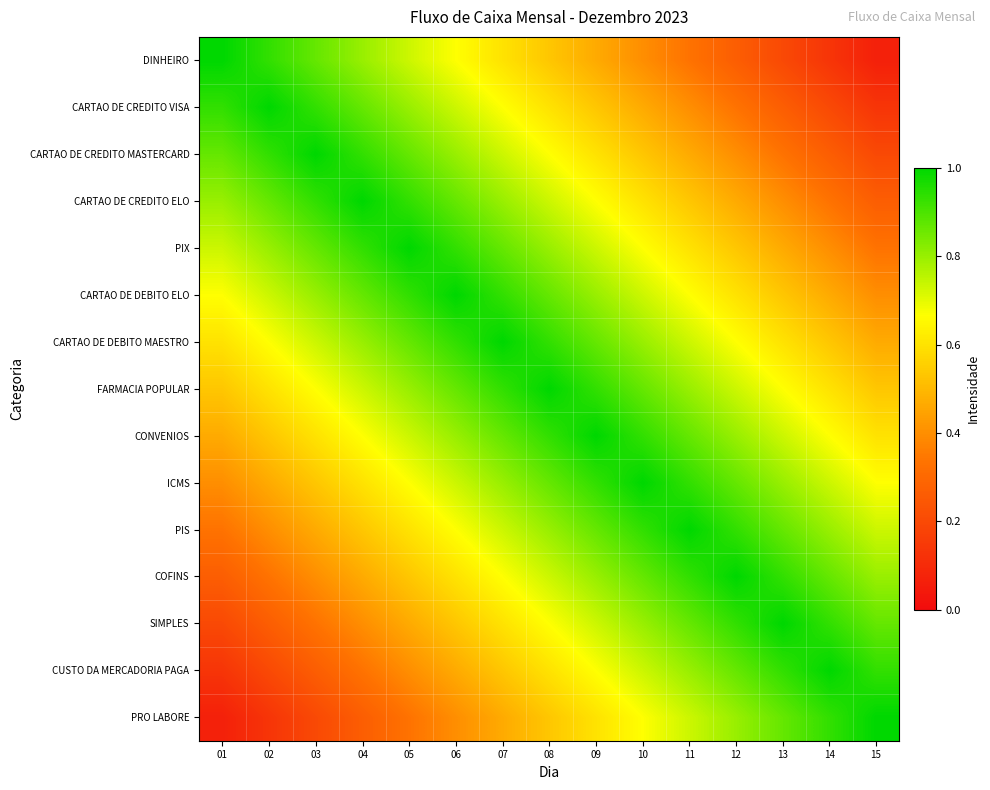

Reading left to right, extract all data points from this chart.

DINHEIRO: 01=1.0	02=0.9	03=0.9	04=0.8	05=0.7	06=0.7	07=0.6	08=0.5	09=0.5	10=0.4	11=0.3	12=0.3	13=0.2	14=0.1	15=0.1
CARTAO DE CREDITO VISA: 01=0.9	02=1.0	03=0.9	04=0.9	05=0.8	06=0.7	07=0.7	08=0.6	09=0.5	10=0.5	11=0.4	12=0.3	13=0.3	14=0.2	15=0.1
CARTAO DE CREDITO MASTERCARD: 01=0.9	02=0.9	03=1.0	04=0.9	05=0.9	06=0.8	07=0.7	08=0.7	09=0.6	10=0.5	11=0.5	12=0.4	13=0.3	14=0.3	15=0.2
CARTAO DE CREDITO ELO: 01=0.8	02=0.9	03=0.9	04=1.0	05=0.9	06=0.9	07=0.8	08=0.7	09=0.7	10=0.6	11=0.5	12=0.5	13=0.4	14=0.3	15=0.3
PIX: 01=0.7	02=0.8	03=0.9	04=0.9	05=1.0	06=0.9	07=0.9	08=0.8	09=0.7	10=0.7	11=0.6	12=0.5	13=0.5	14=0.4	15=0.3
CARTAO DE DEBITO ELO: 01=0.7	02=0.7	03=0.8	04=0.9	05=0.9	06=1.0	07=0.9	08=0.9	09=0.8	10=0.7	11=0.7	12=0.6	13=0.5	14=0.5	15=0.4
CARTAO DE DEBITO MAESTRO: 01=0.6	02=0.7	03=0.7	04=0.8	05=0.9	06=0.9	07=1.0	08=0.9	09=0.9	10=0.8	11=0.7	12=0.7	13=0.6	14=0.5	15=0.5
FARMACIA POPULAR: 01=0.5	02=0.6	03=0.7	04=0.7	05=0.8	06=0.9	07=0.9	08=1.0	09=0.9	10=0.9	11=0.8	12=0.7	13=0.7	14=0.6	15=0.5
CONVENIOS: 01=0.5	02=0.5	03=0.6	04=0.7	05=0.7	06=0.8	07=0.9	08=0.9	09=1.0	10=0.9	11=0.9	12=0.8	13=0.7	14=0.7	15=0.6
ICMS: 01=0.4	02=0.5	03=0.5	04=0.6	05=0.7	06=0.7	07=0.8	08=0.9	09=0.9	10=1.0	11=0.9	12=0.9	13=0.8	14=0.7	15=0.7
PIS: 01=0.3	02=0.4	03=0.5	04=0.5	05=0.6	06=0.7	07=0.7	08=0.8	09=0.9	10=0.9	11=1.0	12=0.9	13=0.9	14=0.8	15=0.7
COFINS: 01=0.3	02=0.3	03=0.4	04=0.5	05=0.5	06=0.6	07=0.7	08=0.7	09=0.8	10=0.9	11=0.9	12=1.0	13=0.9	14=0.9	15=0.8
SIMPLES: 01=0.2	02=0.3	03=0.3	04=0.4	05=0.5	06=0.5	07=0.6	08=0.7	09=0.7	10=0.8	11=0.9	12=0.9	13=1.0	14=0.9	15=0.9
CUSTO DA MERCADORIA PAGA: 01=0.1	02=0.2	03=0.3	04=0.3	05=0.4	06=0.5	07=0.5	08=0.6	09=0.7	10=0.7	11=0.8	12=0.9	13=0.9	14=1.0	15=0.9
PRO LABORE: 01=0.1	02=0.1	03=0.2	04=0.3	05=0.3	06=0.4	07=0.5	08=0.5	09=0.6	10=0.7	11=0.7	12=0.8	13=0.9	14=0.9	15=1.0